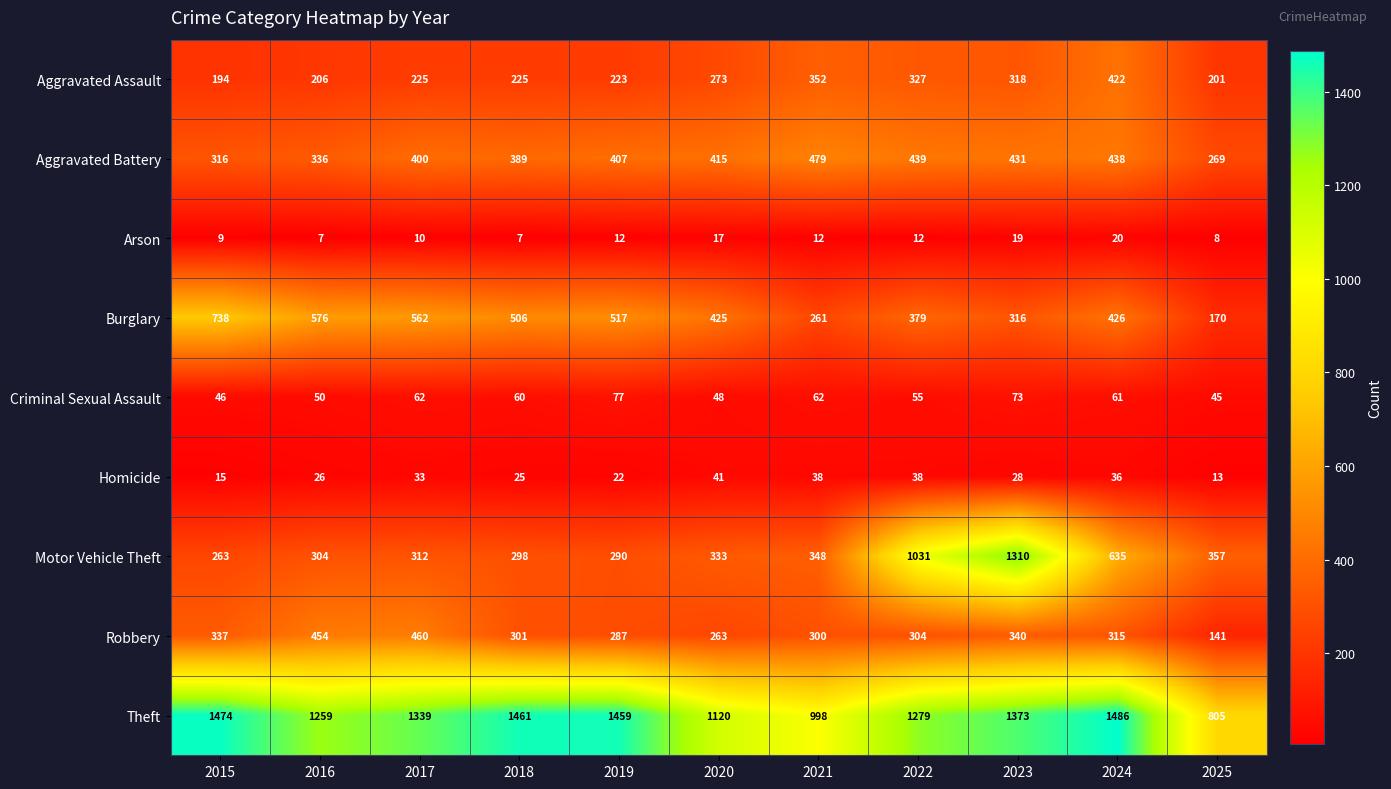

At 2021, list the series in order from smallest to largest.

Arson, Homicide, Criminal Sexual Assault, Burglary, Robbery, Motor Vehicle Theft, Aggravated Assault, Aggravated Battery, Theft